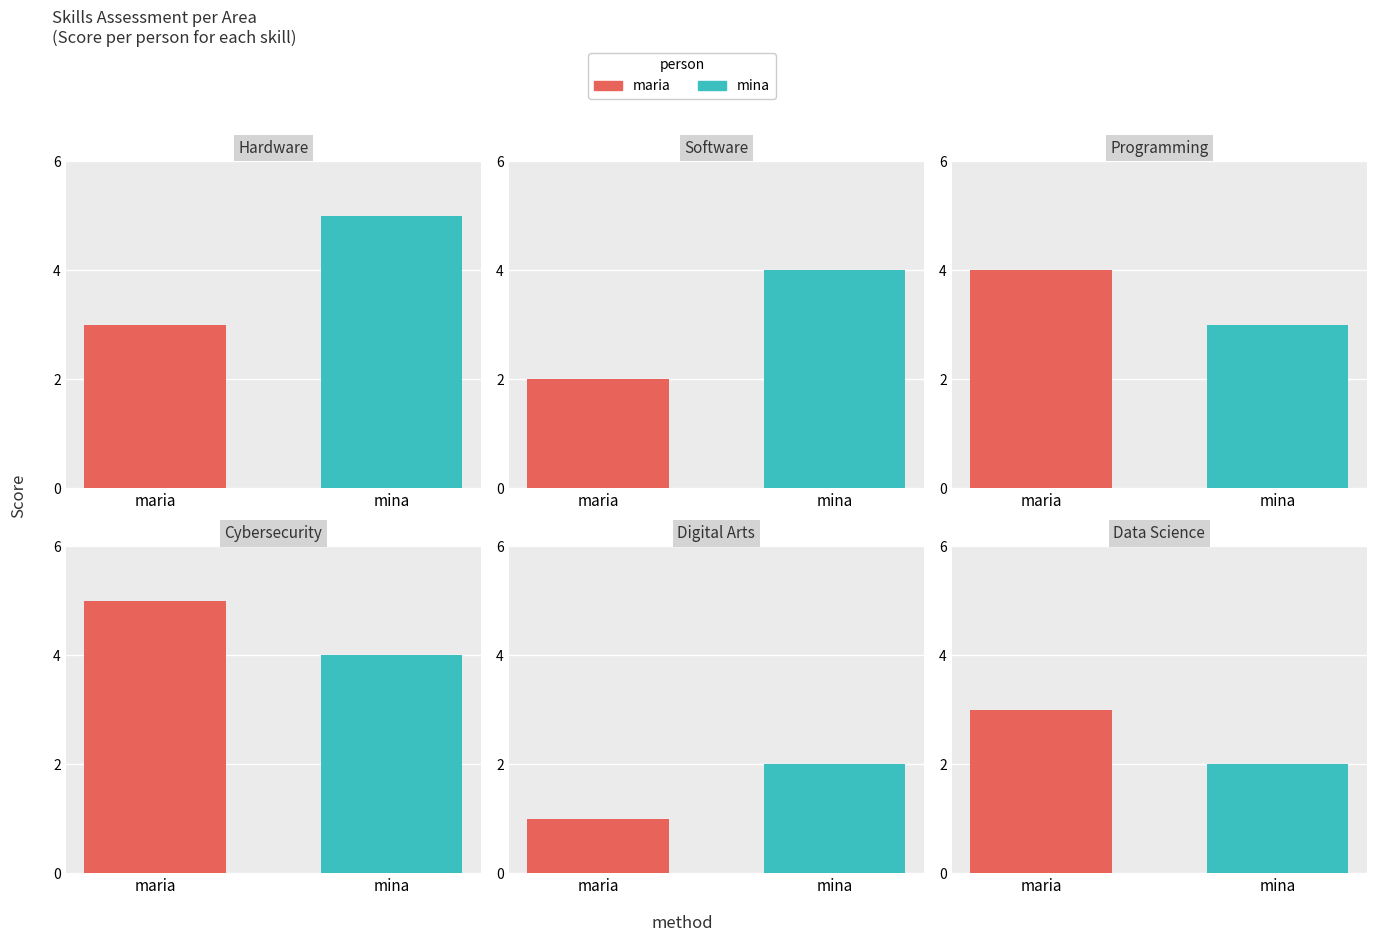

Count the mina values in the range 2 to 4.

5